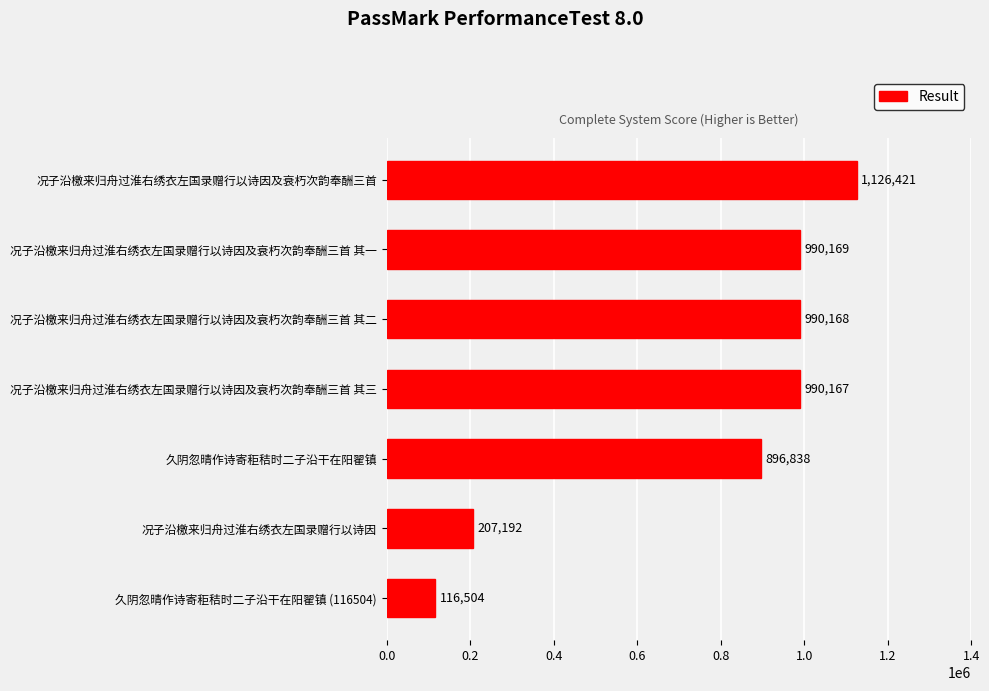

The chart shows a value of 52764 at 久阴忽晴作诗寄秬秸时二子沿干在阳翟镇 (116504). True or false?

False